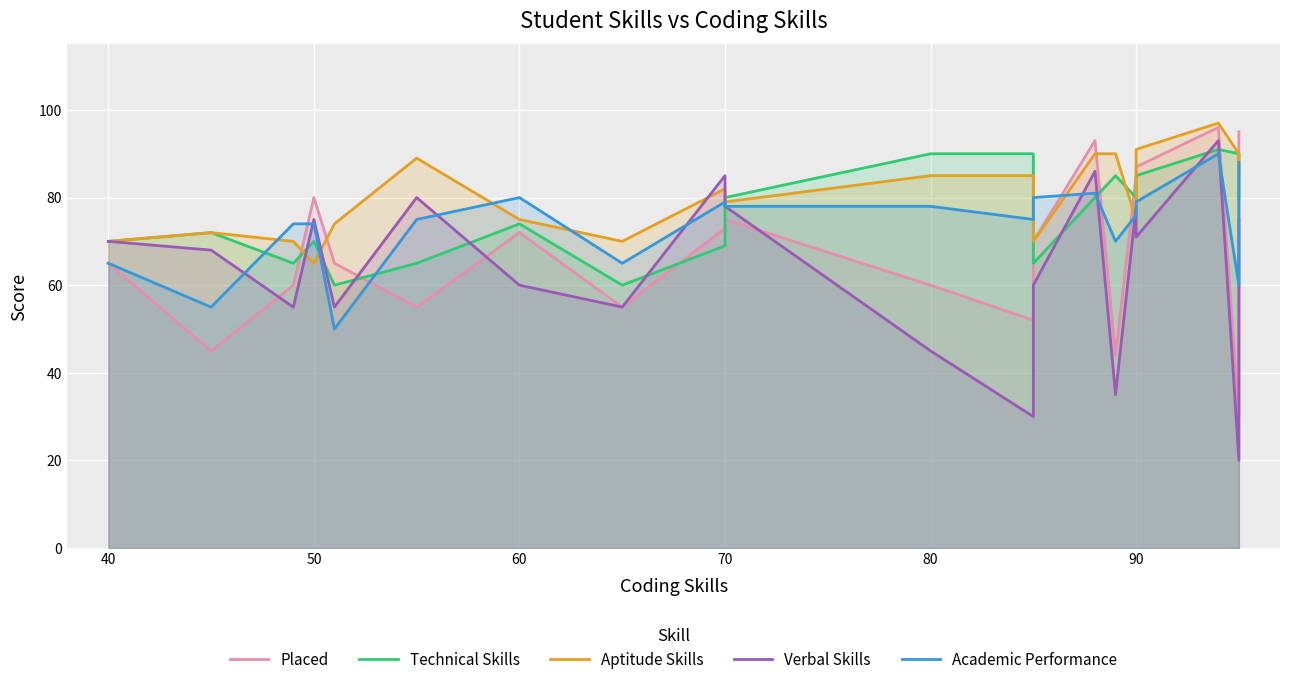

True or false: Verbal Skills and Aptitude Skills cross at least once.

True